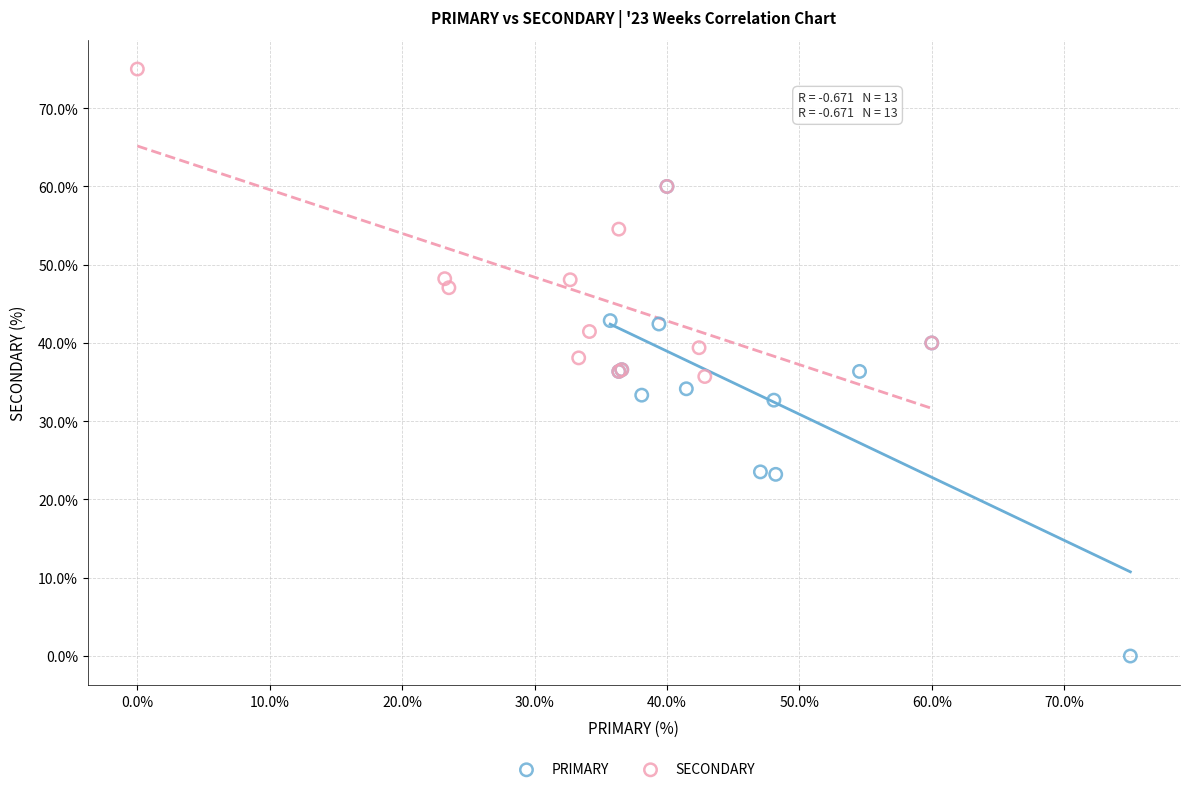

Which series reaches the minimum Y coordinate?

PRIMARY